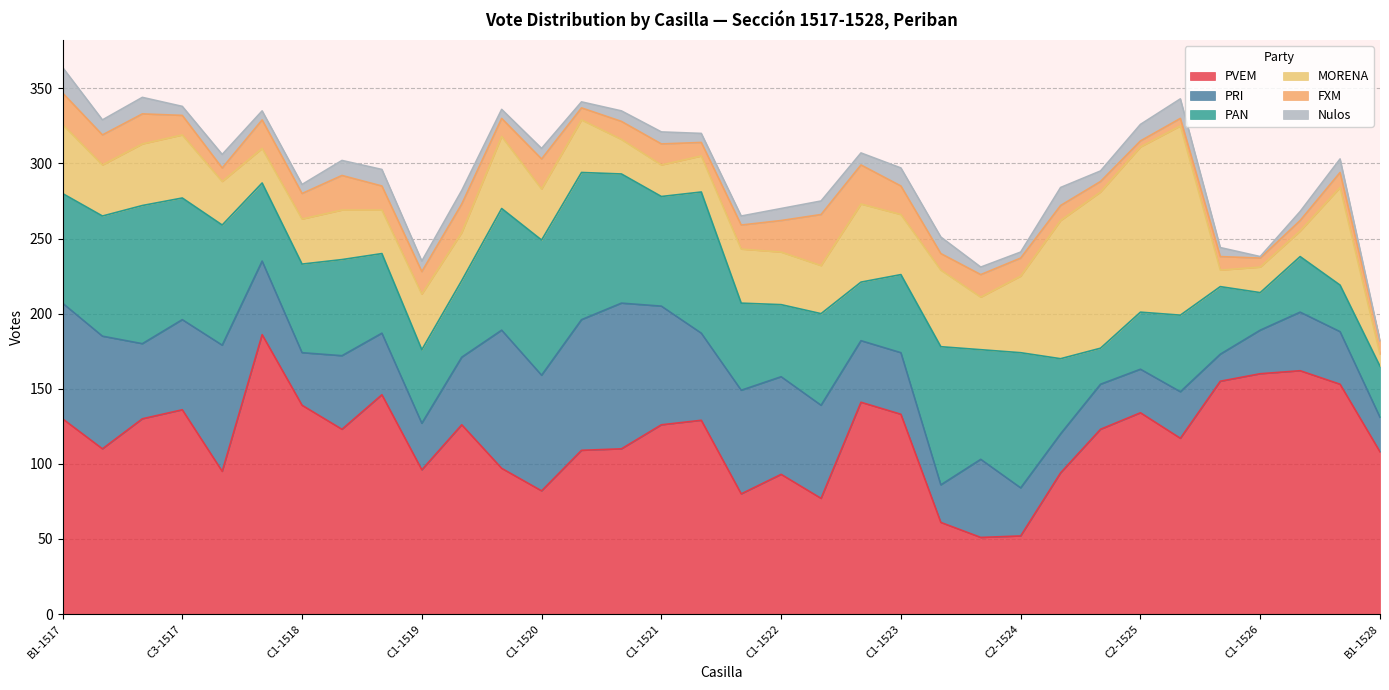

Reading left to right, list all the values displayed in this chart.

PVEM: B1-1517=130	C1-1517=110	C2-1517=130	C3-1517=136	C4-1517=95	B1-1518=186	C1-1518=139	C2-1518=123	B1-1519=146	C1-1519=96	C2-1519=126	B1-1520=97	C1-1520=82	C2-1520=109	B1-1521=110	C1-1521=126	C2-1521=129	B1-1522=80	C1-1522=93	C2-1522=77	B1-1523=141	C1-1523=133	B1-1524=61	C1-1524=51	C2-1524=52	B1-1525=94	C1-1525=123	C2-1525=134	C3-1525=117	B1-1526=155	C1-1526=160	C2-1526=162	B1-1527=153	B1-1528=108
PRI: B1-1517=77	C1-1517=75	C2-1517=50	C3-1517=60	C4-1517=84	B1-1518=49	C1-1518=35	C2-1518=49	B1-1519=41	C1-1519=31	C2-1519=45	B1-1520=92	C1-1520=77	C2-1520=87	B1-1521=97	C1-1521=79	C2-1521=58	B1-1522=69	C1-1522=65	C2-1522=62	B1-1523=41	C1-1523=41	B1-1524=25	C1-1524=52	C2-1524=32	B1-1525=26	C1-1525=30	C2-1525=29	C3-1525=31	B1-1526=18	C1-1526=29	C2-1526=39	B1-1527=35	B1-1528=23
PAN: B1-1517=73	C1-1517=80	C2-1517=92	C3-1517=81	C4-1517=80	B1-1518=52	C1-1518=59	C2-1518=64	B1-1519=53	C1-1519=49	C2-1519=51	B1-1520=81	C1-1520=90	C2-1520=98	B1-1521=86	C1-1521=73	C2-1521=94	B1-1522=58	C1-1522=48	C2-1522=61	B1-1523=39	C1-1523=52	B1-1524=92	C1-1524=73	C2-1524=90	B1-1525=50	C1-1525=24	C2-1525=38	C3-1525=51	B1-1526=45	C1-1526=25	C2-1526=37	B1-1527=31	B1-1528=34
MORENA: B1-1517=46	C1-1517=34	C2-1517=41	C3-1517=42	C4-1517=29	B1-1518=23	C1-1518=30	C2-1518=33	B1-1519=29	C1-1519=37	C2-1519=32	B1-1520=48	C1-1520=34	C2-1520=35	B1-1521=23	C1-1521=21	C2-1521=24	B1-1522=36	C1-1522=35	C2-1522=32	B1-1523=52	C1-1523=40	B1-1524=51	C1-1524=35	C2-1524=51	B1-1525=92	C1-1525=104	C2-1525=110	C3-1525=126	B1-1526=11	C1-1526=17	C2-1526=17	B1-1527=65	B1-1528=8
FXM: B1-1517=21	C1-1517=20	C2-1517=20	C3-1517=13	C4-1517=9	B1-1518=19	C1-1518=17	C2-1518=23	B1-1519=16	C1-1519=15	C2-1519=19	B1-1520=12	C1-1520=20	C2-1520=8	B1-1521=12	C1-1521=14	C2-1521=9	B1-1522=16	C1-1522=21	C2-1522=34	B1-1523=26	C1-1523=19	B1-1524=11	C1-1524=15	C2-1524=12	B1-1525=10	C1-1525=7	C2-1525=4	C3-1525=5	B1-1526=9	C1-1526=6	C2-1526=7	B1-1527=10	B1-1528=9
Nulos: B1-1517=17	C1-1517=10	C2-1517=11	C3-1517=6	C4-1517=9	B1-1518=6	C1-1518=6	C2-1518=10	B1-1519=11	C1-1519=7	C2-1519=9	B1-1520=6	C1-1520=7	C2-1520=4	B1-1521=7	C1-1521=8	C2-1521=6	B1-1522=6	C1-1522=8	C2-1522=9	B1-1523=8	C1-1523=12	B1-1524=11	C1-1524=5	C2-1524=4	B1-1525=12	C1-1525=7	C2-1525=11	C3-1525=13	B1-1526=6	C1-1526=1	C2-1526=6	B1-1527=9	B1-1528=0